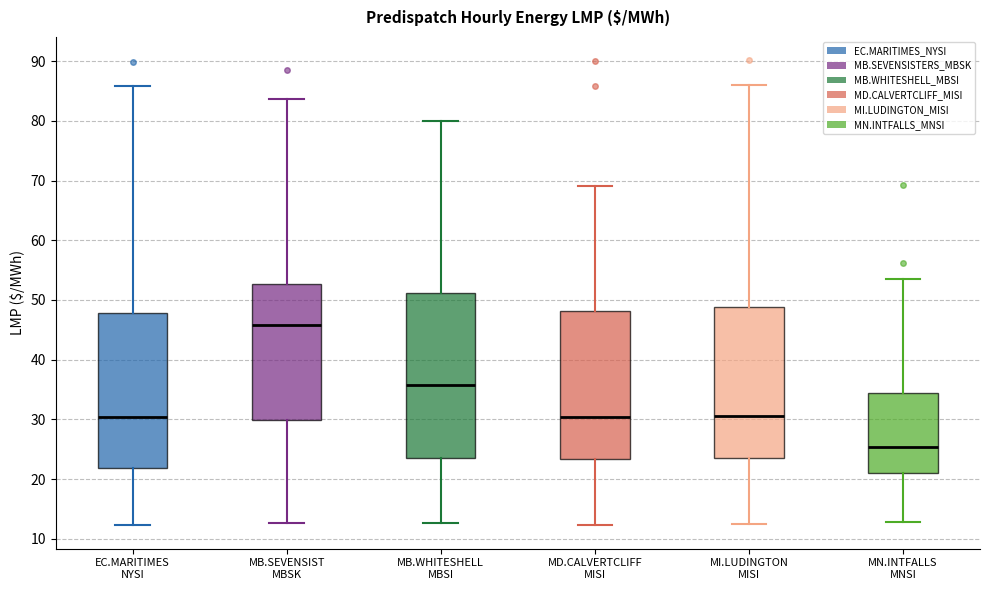

Comparing the boxes themselves (not the whiskers), which one is the tallest?

MB.WHITESHELL MBSI